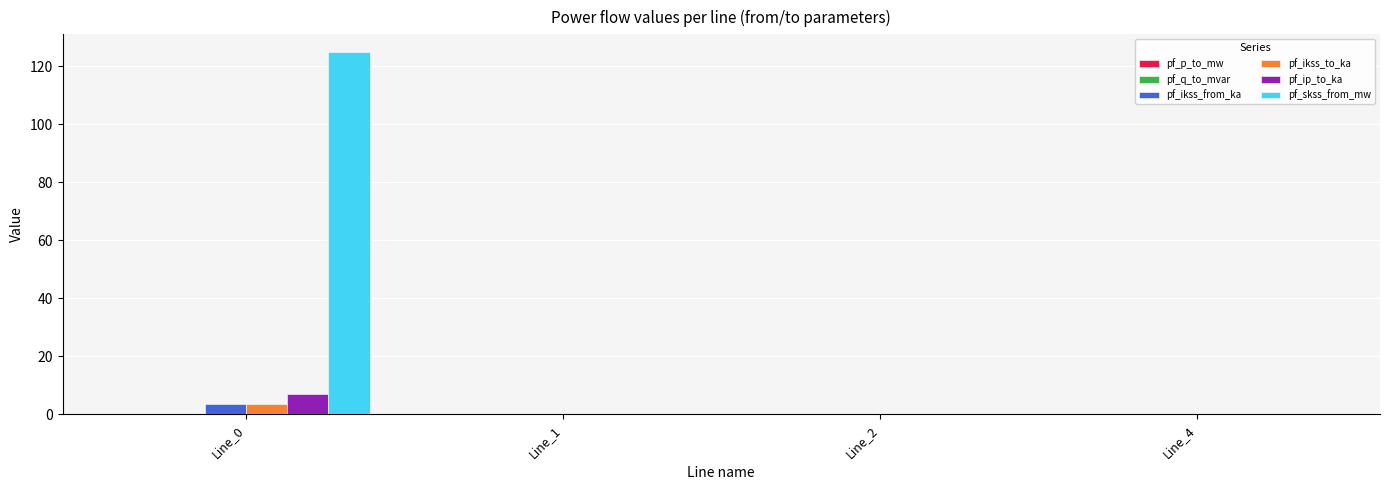

Which series has the largest total across all categories?

pf_skss_from_mw